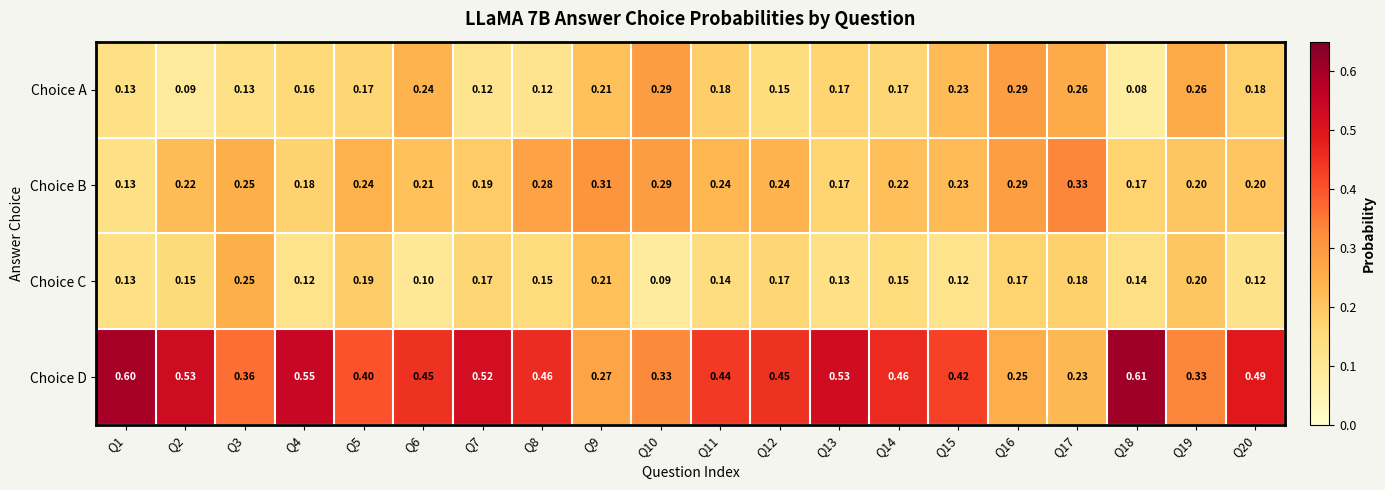

How many series are shown in this chart?

4